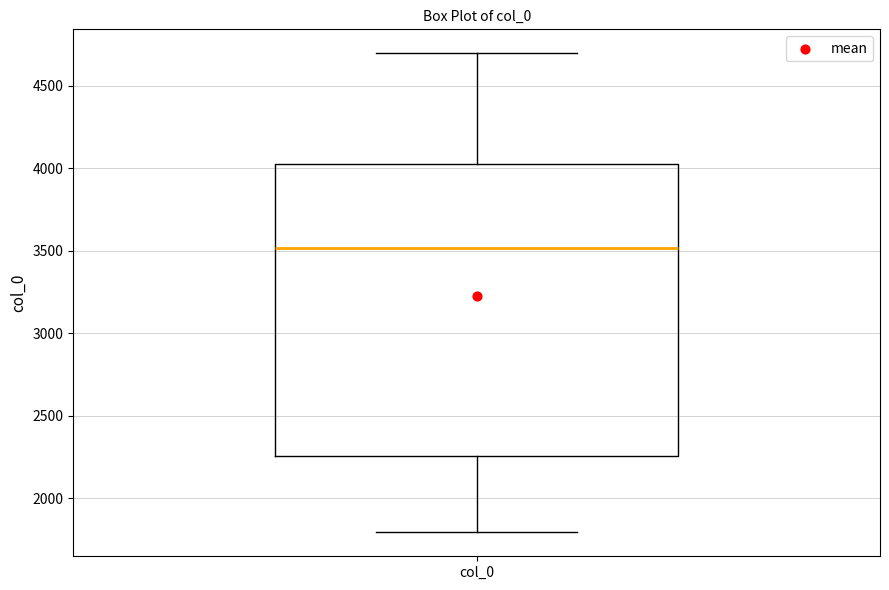

Transcribe this box plot: give where the median line is, the range the box spans, and where the two whiskers end, as read against the y-axis. The values are not printed on the chart, so give them approximately, as read against the axis.

median 3500, box 2250 to 4050, whiskers 1800 to 4700